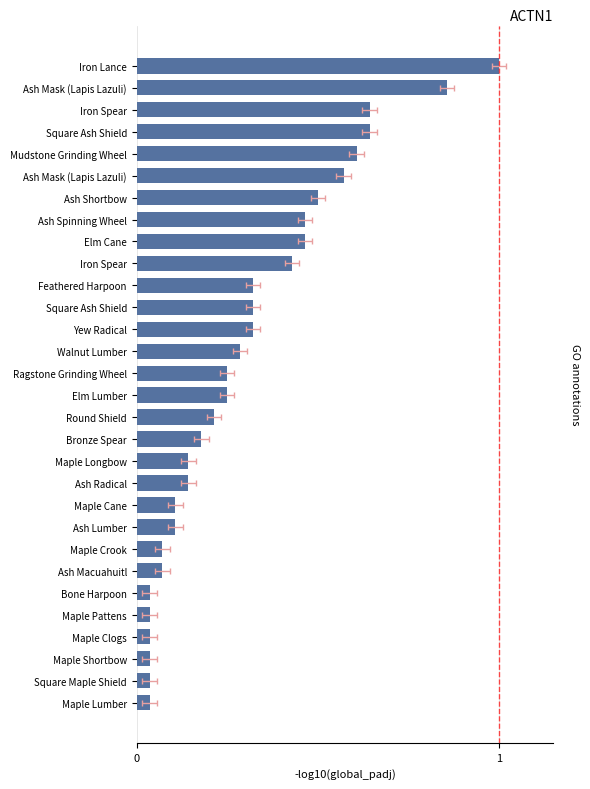

What is the sum of the values at Ash Mask (Lapis Lazuli) and Ash Lumber?

1.0